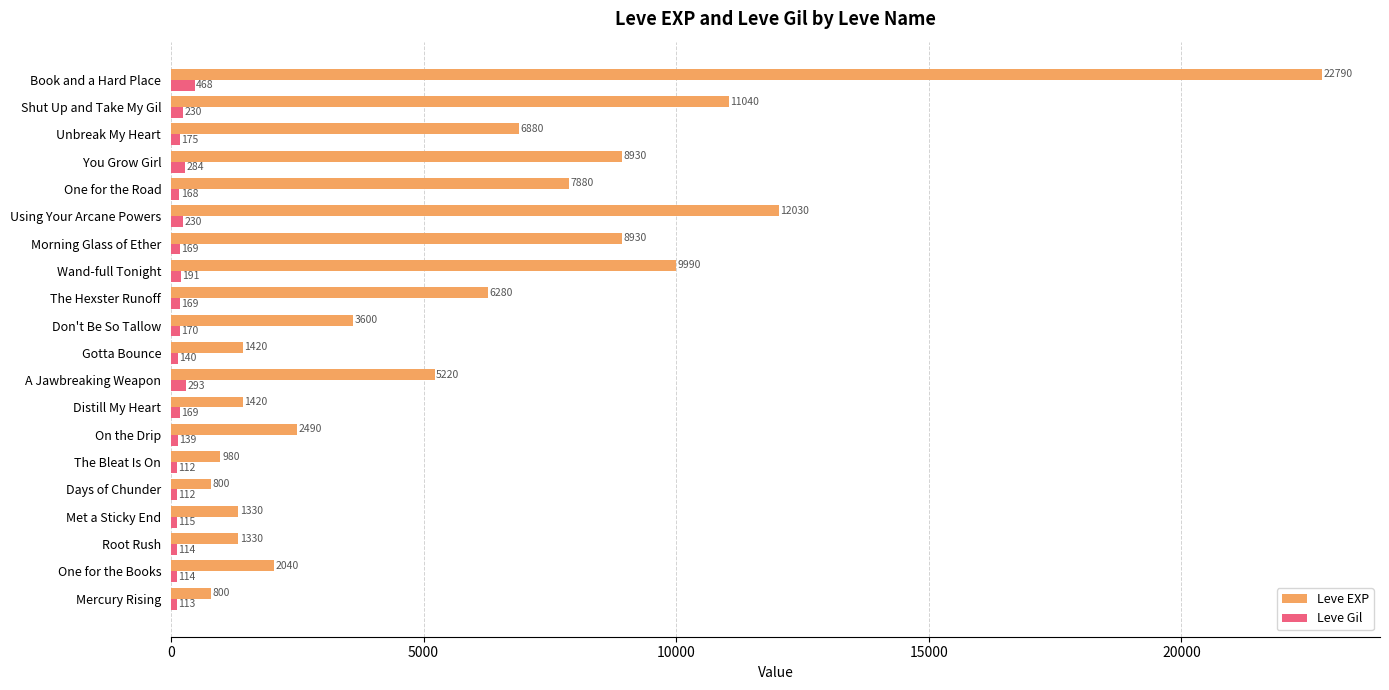

List the series in order of their peak value, highest first.

Leve EXP, Leve Gil